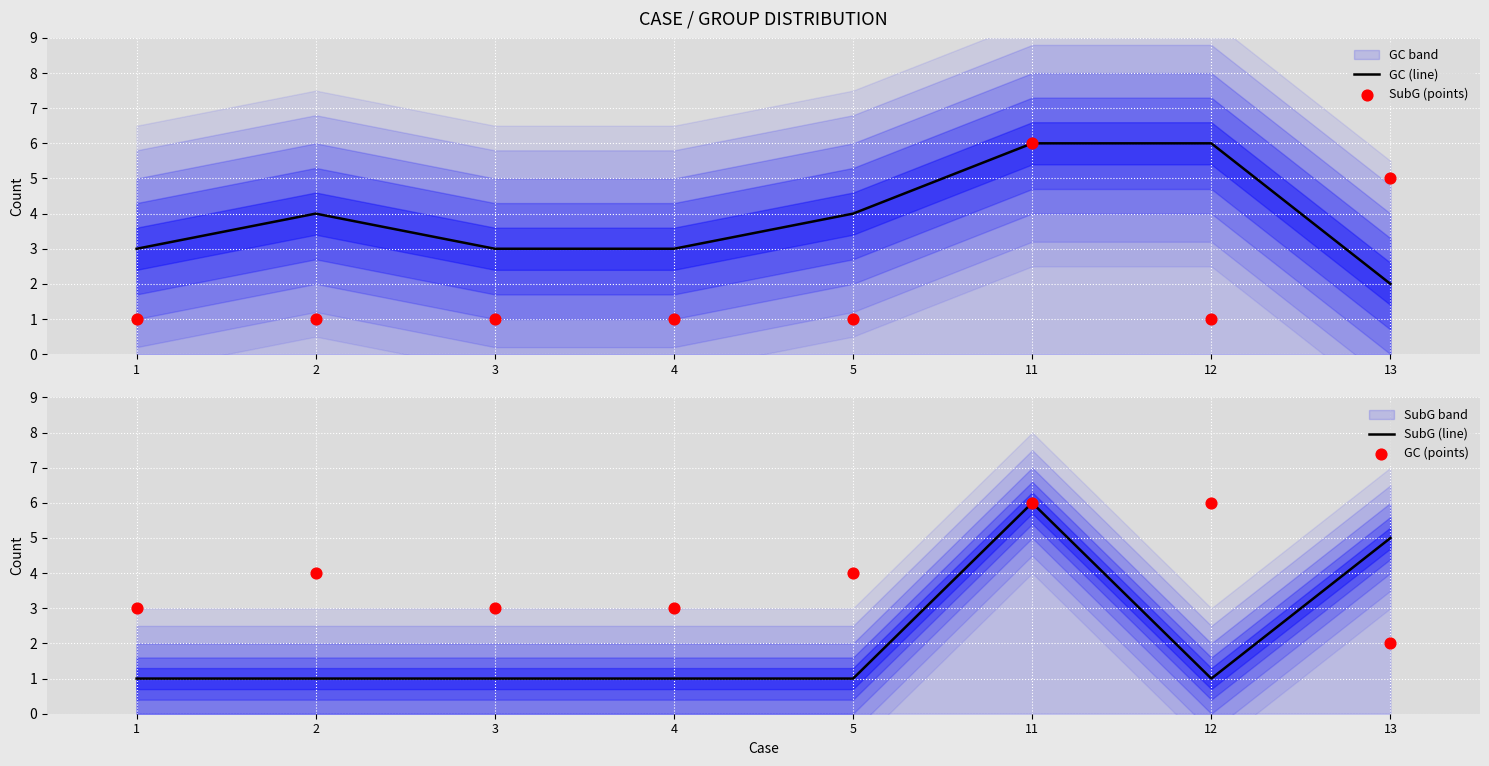

Which series reaches the minimum Y coordinate?

SubG (points)